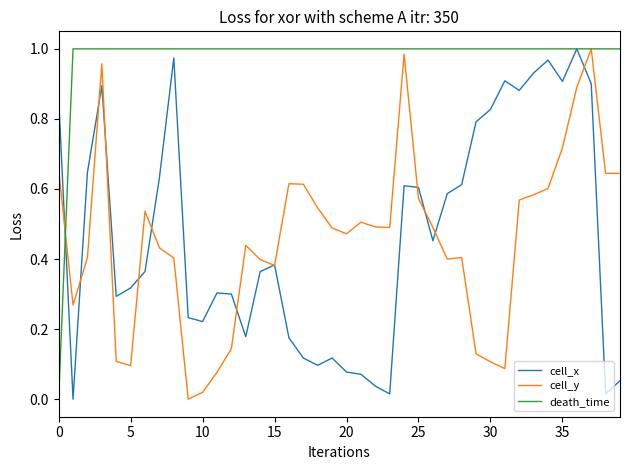

Which series has the largest total across all categories?

death_time